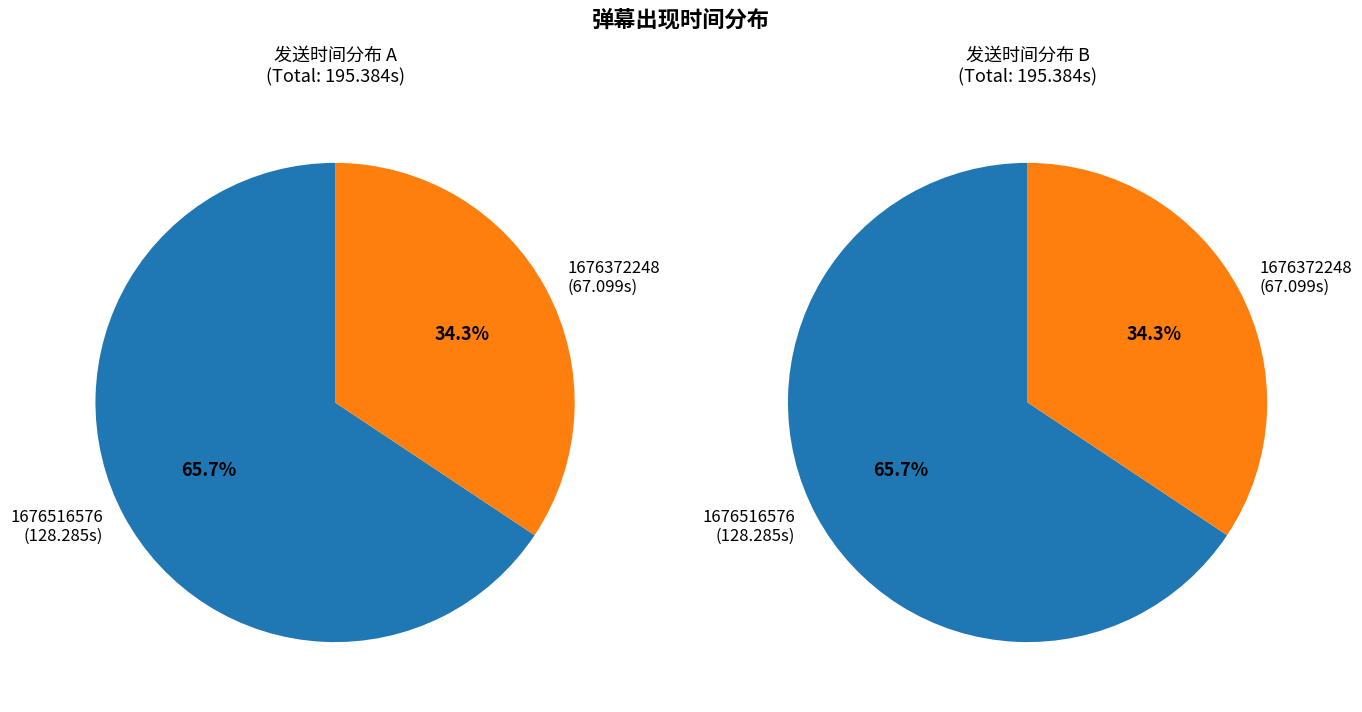

Is there a majority slice in this chart?

Yes